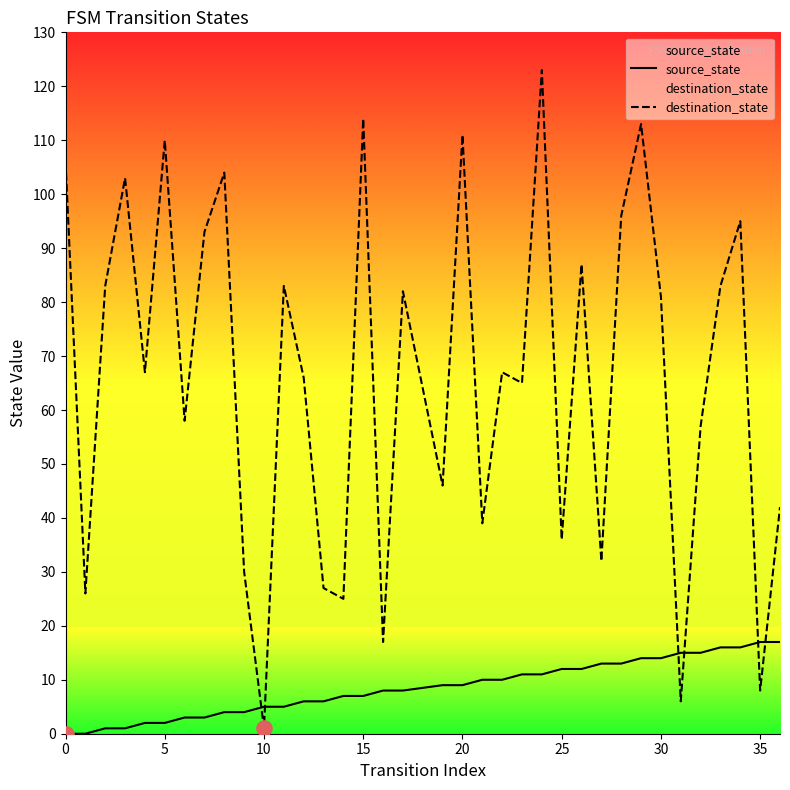

Which series has the largest total across all categories?

destination_state